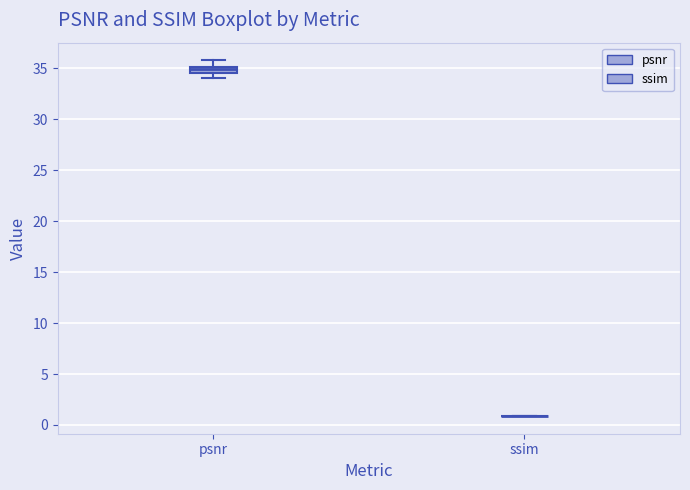

Where does the upper whisker of the box for psnr end on the y-axis? The values are not printed on the chart, so give them approximately, as read against the axis.

36.0